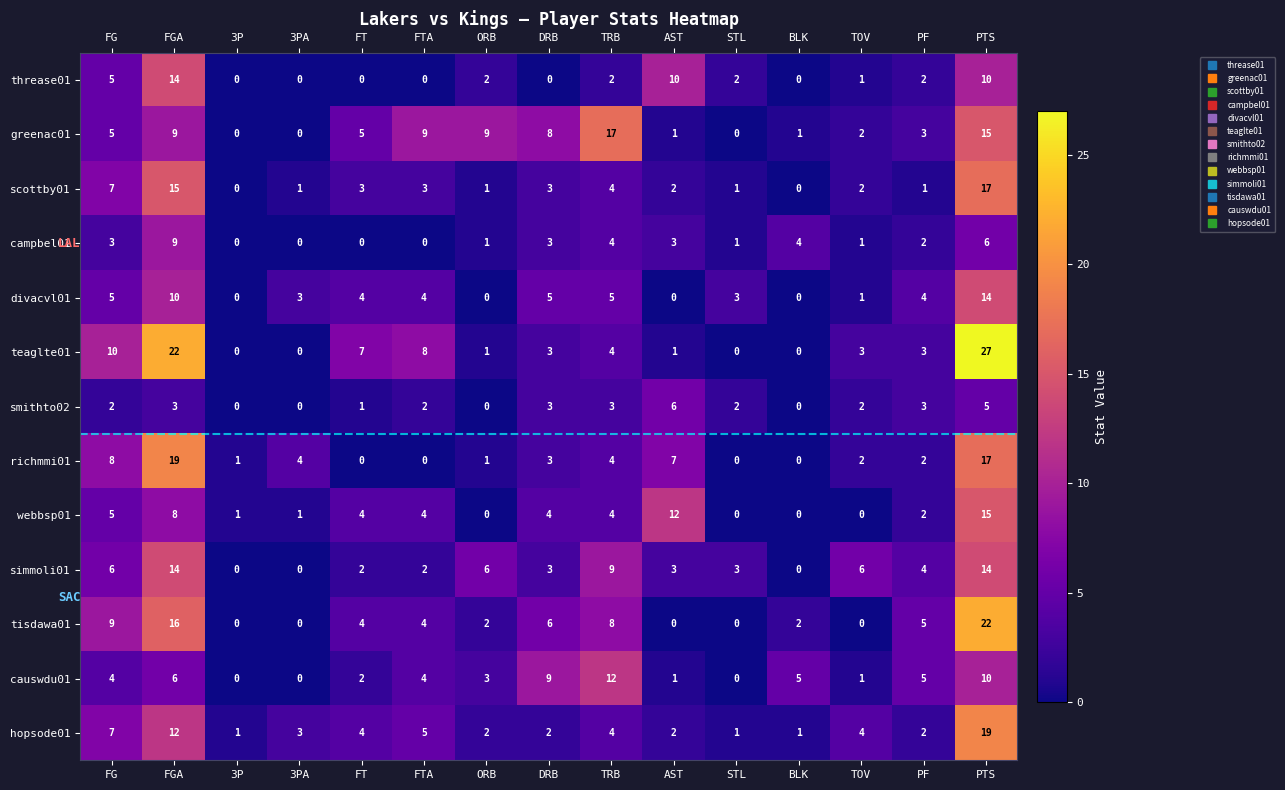

What value does the greenac01 series have at DRB, to the nearest 5?

10